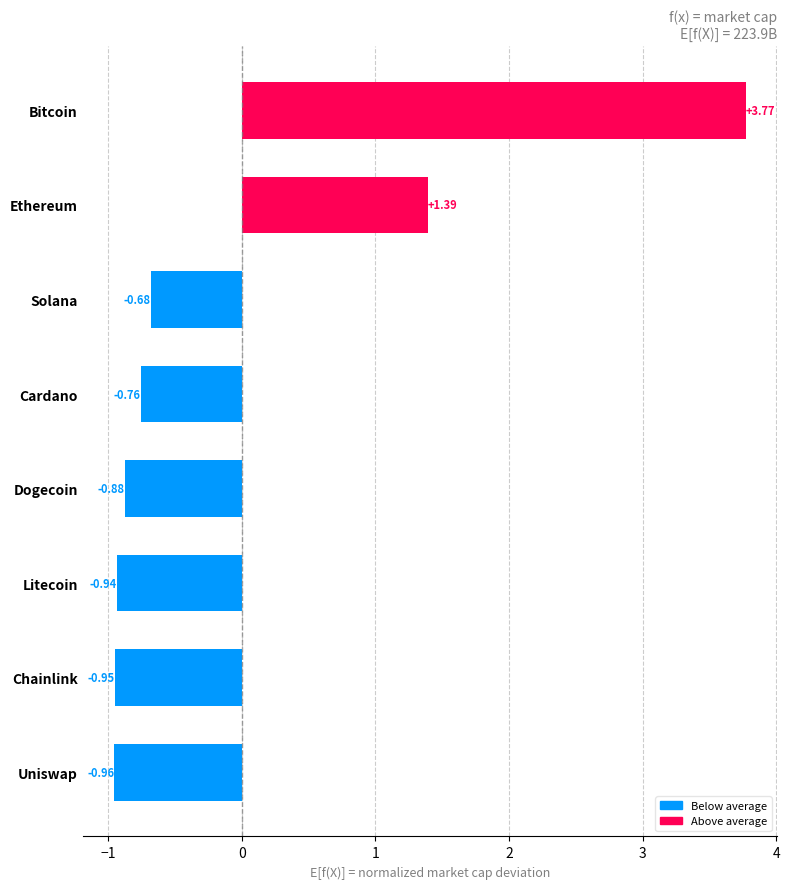

What is the change in value from Ethereum to Bitcoin?

+2.4